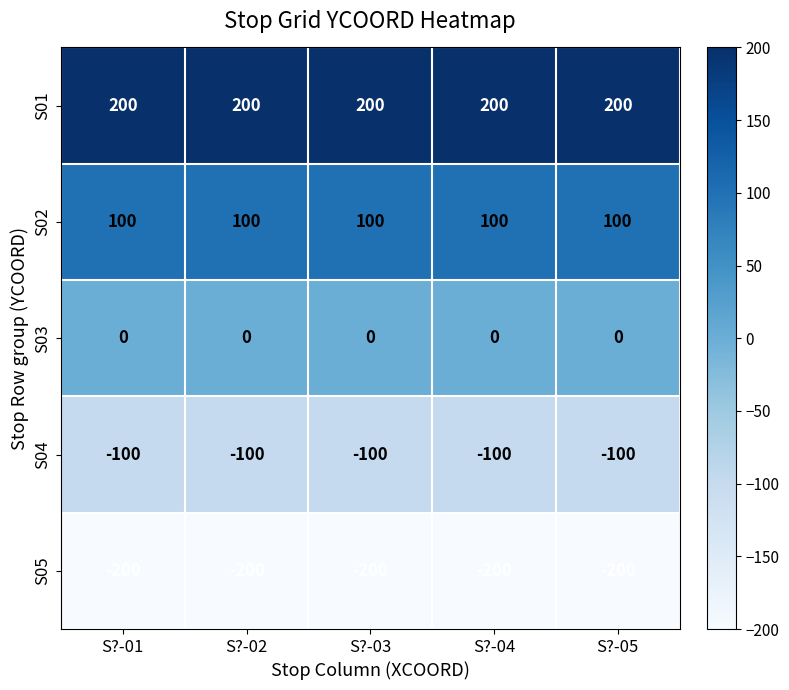

Rank the series at S?-04 from lowest to highest value.

S05, S04, S03, S02, S01